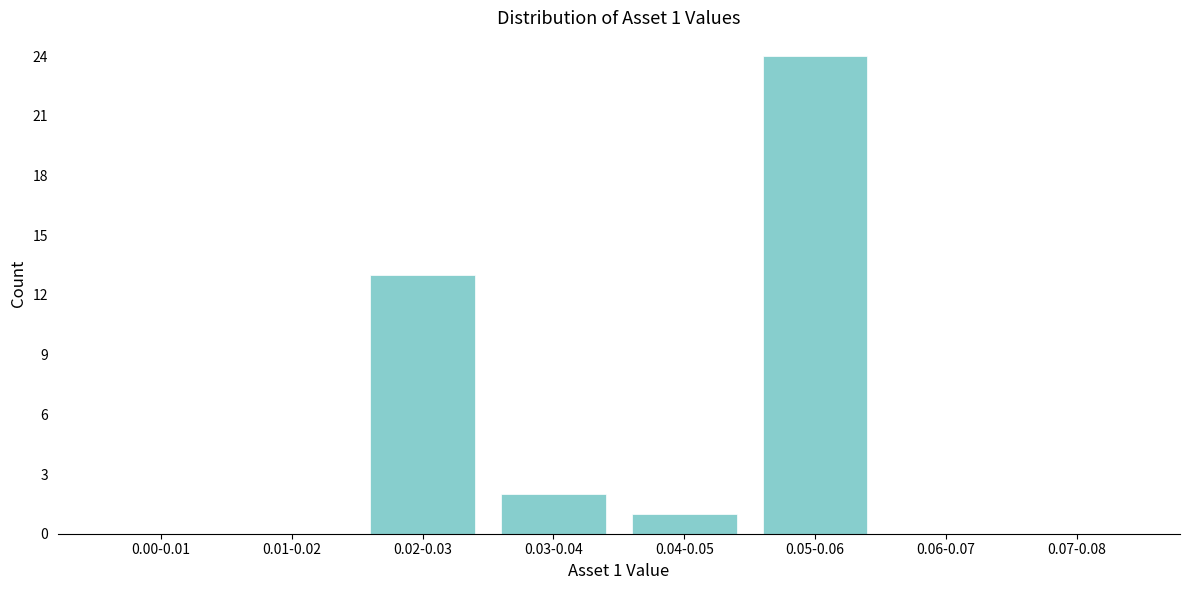

Reading right to left, what are all the values shown in this chart?

0.07-0.08=0	0.06-0.07=0	0.05-0.06=24	0.04-0.05=1	0.03-0.04=2	0.02-0.03=13	0.01-0.02=0	0.00-0.01=0